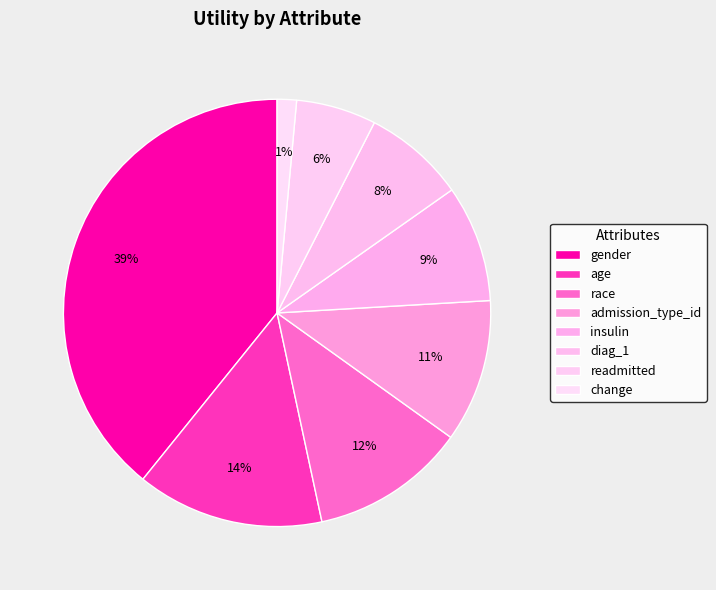

How many slices are in this pie chart?

8